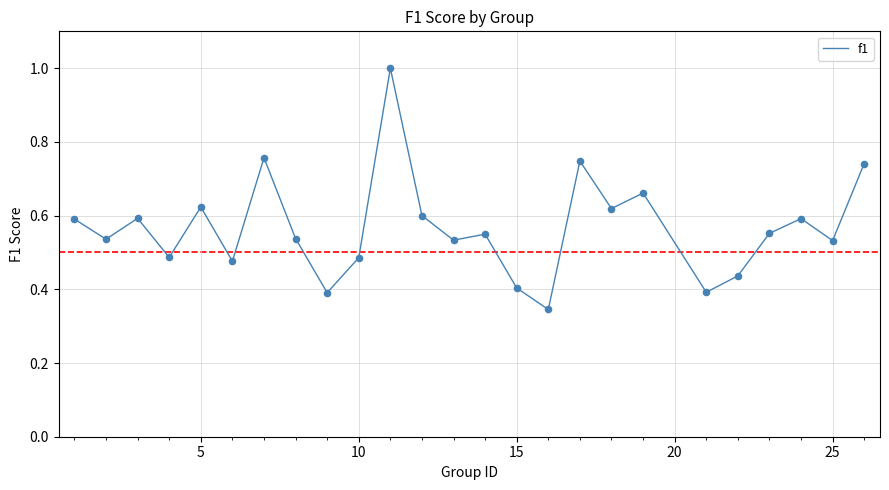

What is the maximum value shown in the chart?

1.0